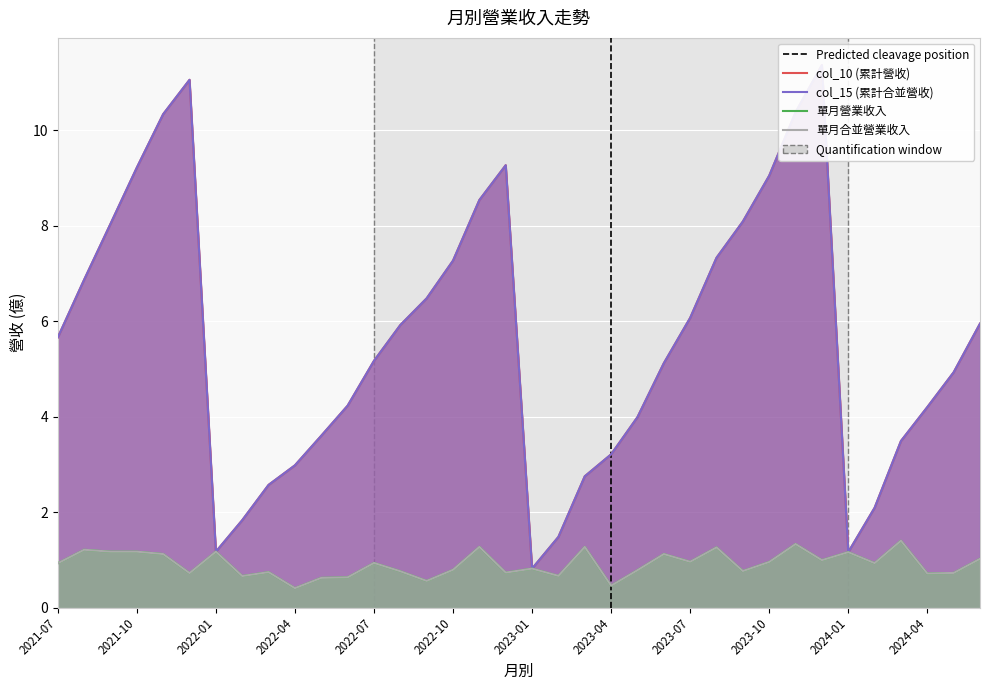

In col_15 (累計合並營收), how many points are higher than both neighbors (excluding endpoints)?

3